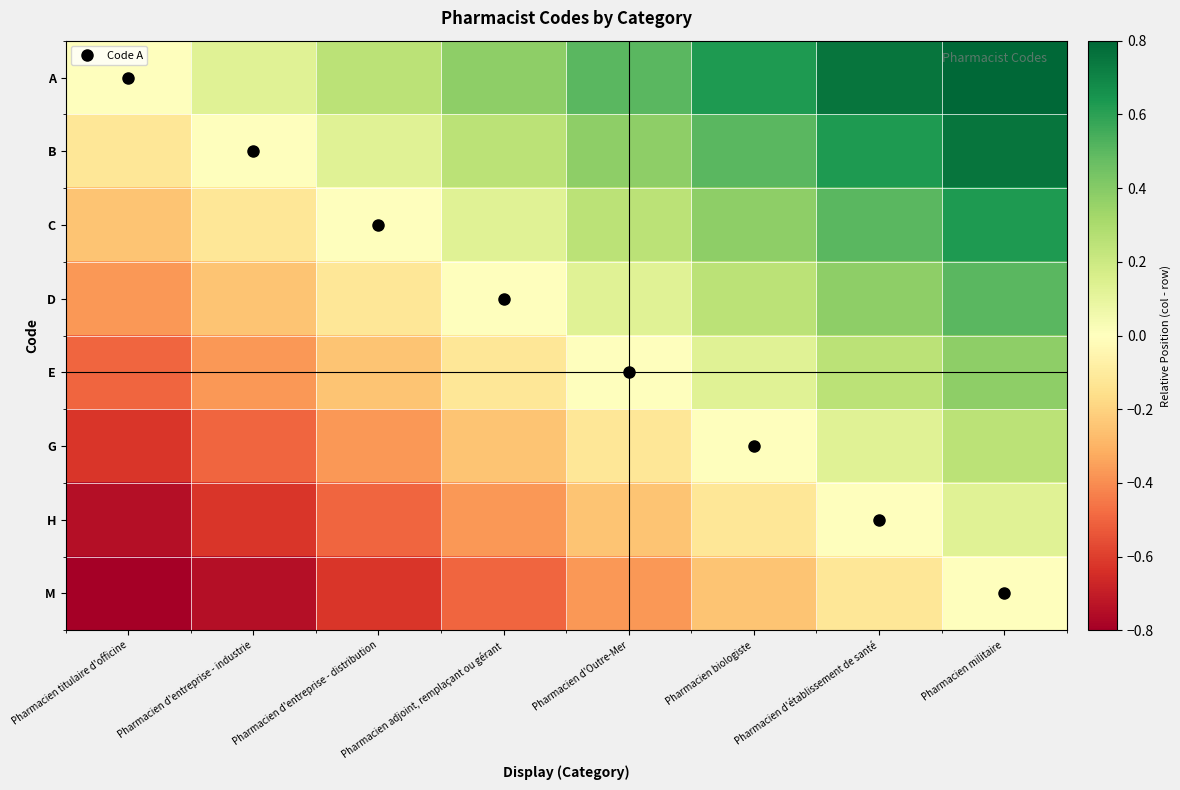

How many distinct data groups are displayed?

8